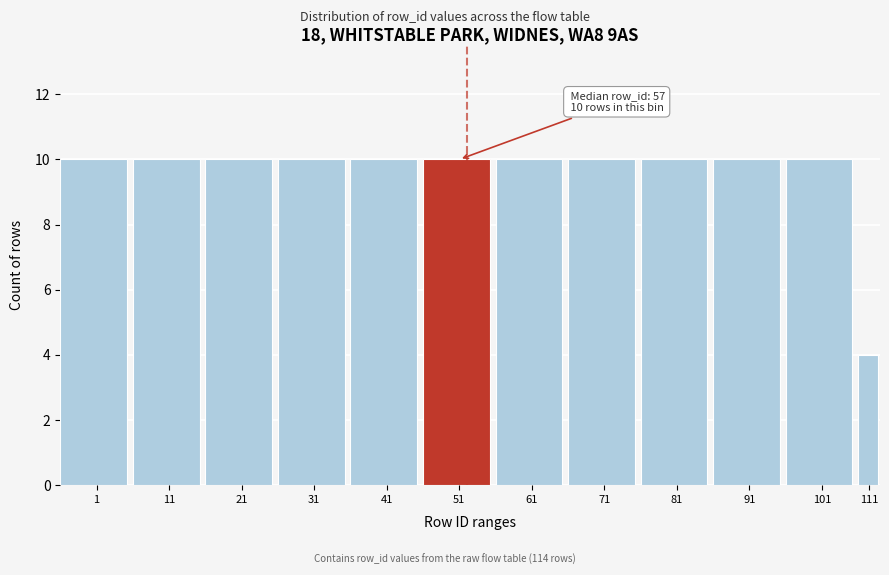

Reading left to right, extract all data points from this chart.

1=10	11=10	21=10	31=10	41=10	51=10	61=10	71=10	81=10	91=10	101=10	111=4